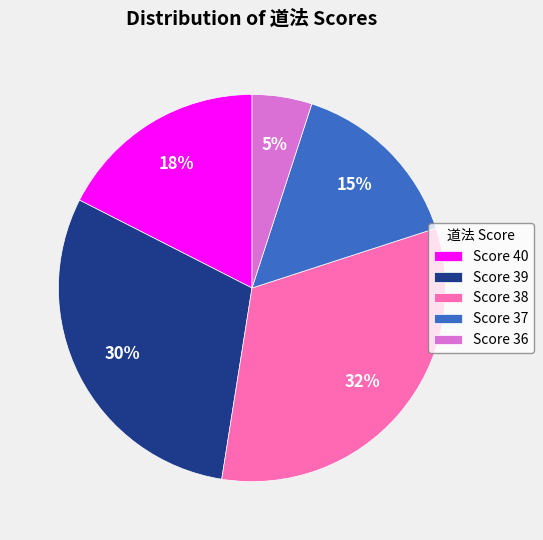

Is it true that Score 36 is 5% of the pie?

True